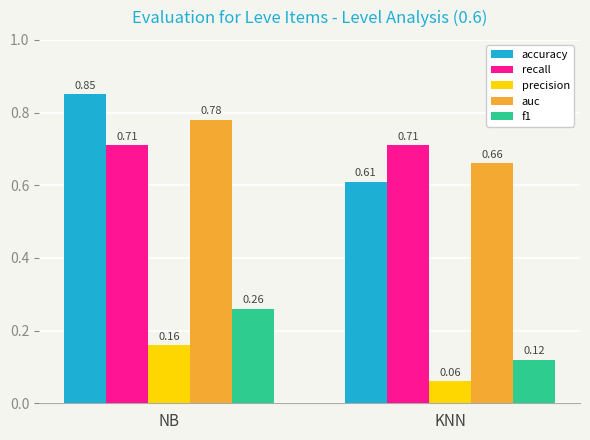

What are all the series names shown in the legend?

accuracy, recall, precision, auc, f1